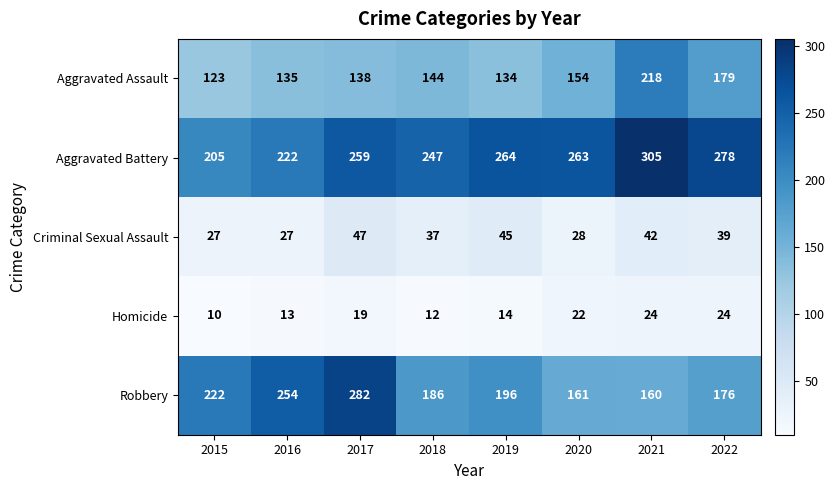

Where is Aggravated Battery nearest to the value 255?

2017